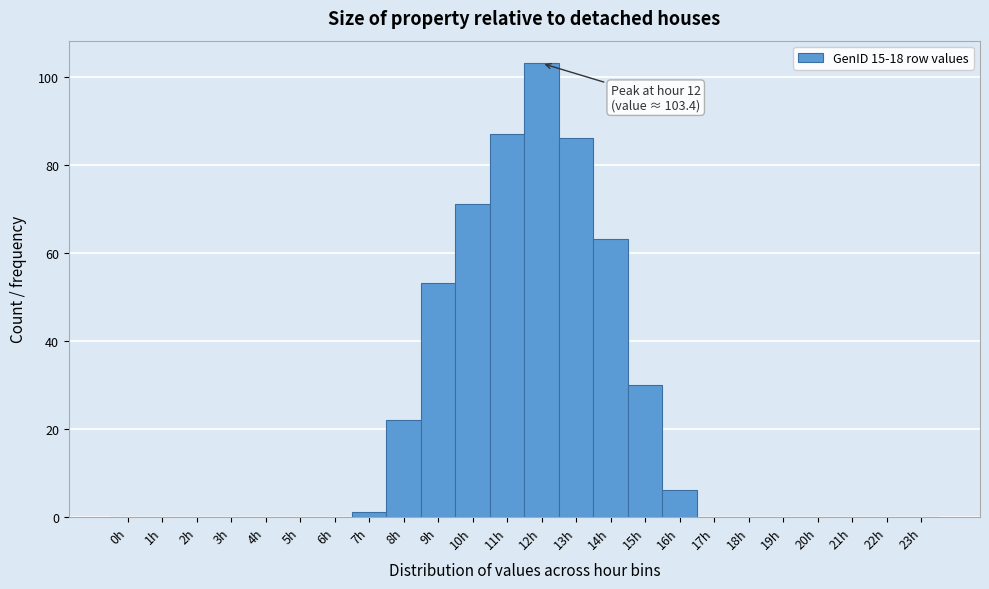

Which range on the x-axis has the tallest bar?

11.5 to 12.5